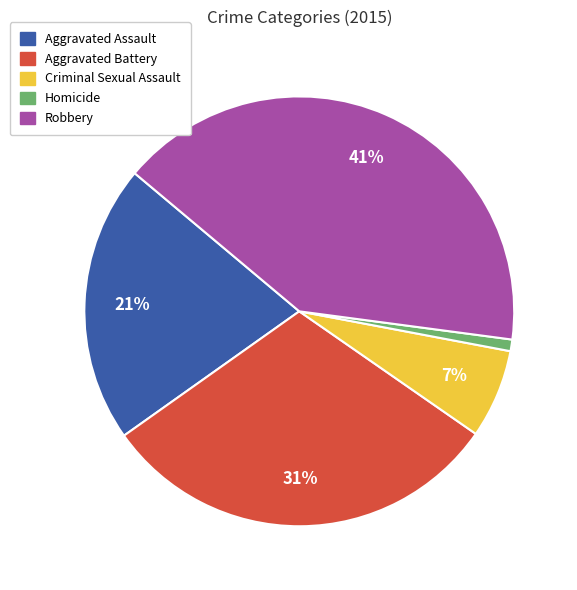

How many slices are in this pie chart?

5